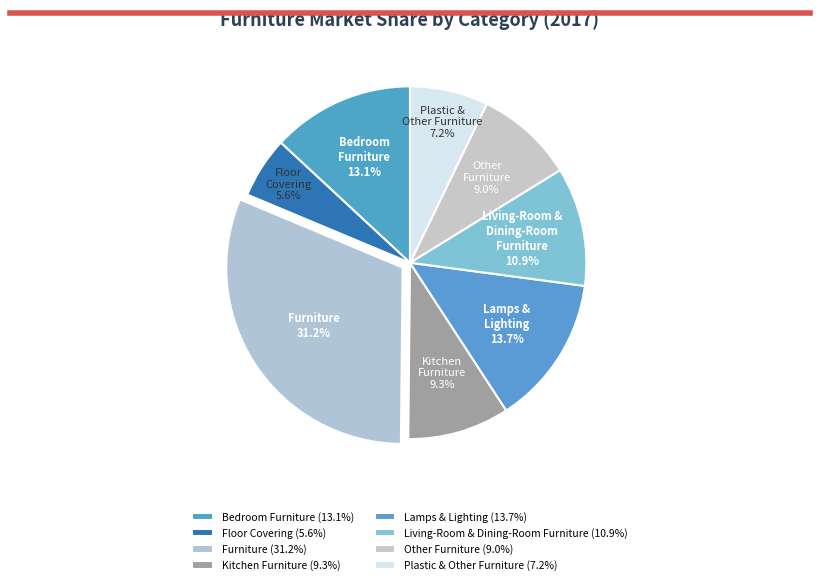

What percentage is the Furniture slice, to the nearest percent?

31%